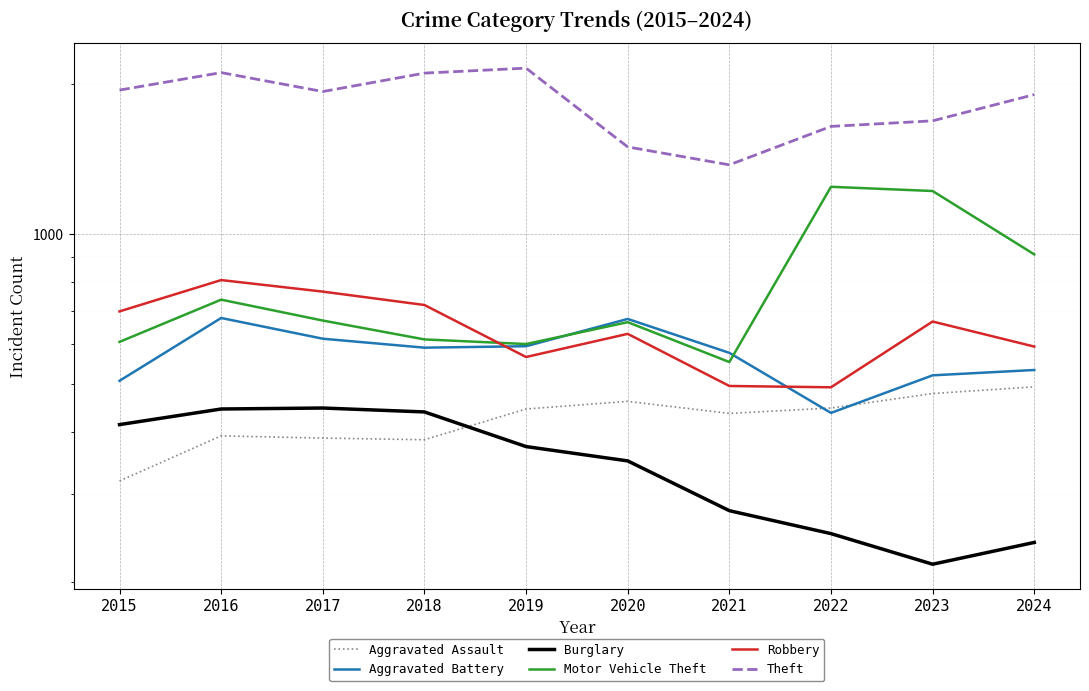

How many distinct data groups are displayed?

6